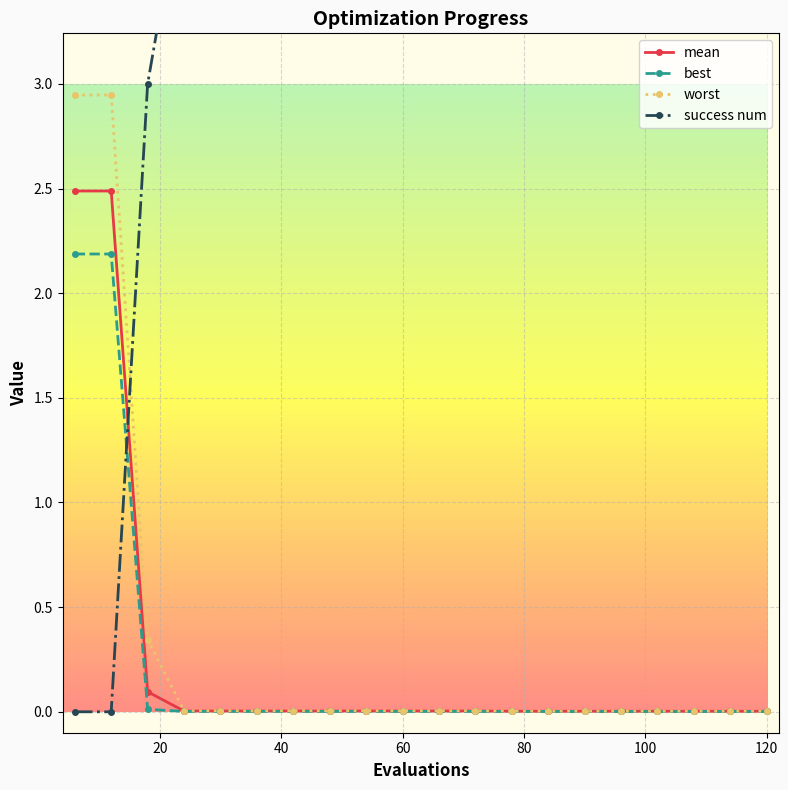

Reading left to right, extract all data points from this chart.

mean: 2.5	2.5	0.1	0.0	0.0	0.0	0.0	0.0	0.0	0.0	0.0	0.0	0.0	0.0	0.0	0.0	0.0	0.0	0.0	0.0
best: 2.2	2.2	0.0	0.0	0.0	0.0	0.0	0.0	0.0	0.0	0.0	0.0	0.0	0.0	0.0	0.0	0.0	0.0	0.0	0.0
worst: 2.9	2.9	0.3	0.0	0.0	0.0	0.0	0.0	0.0	0.0	0.0	0.0	0.0	0.0	0.0	0.0	0.0	0.0	0.0	0.0
success num: 0.0	0.0	3.0	4.0	4.0	4.0	4.0	4.0	4.0	4.0	4.0	4.0	4.0	4.0	4.0	4.0	4.0	4.0	4.0	4.0